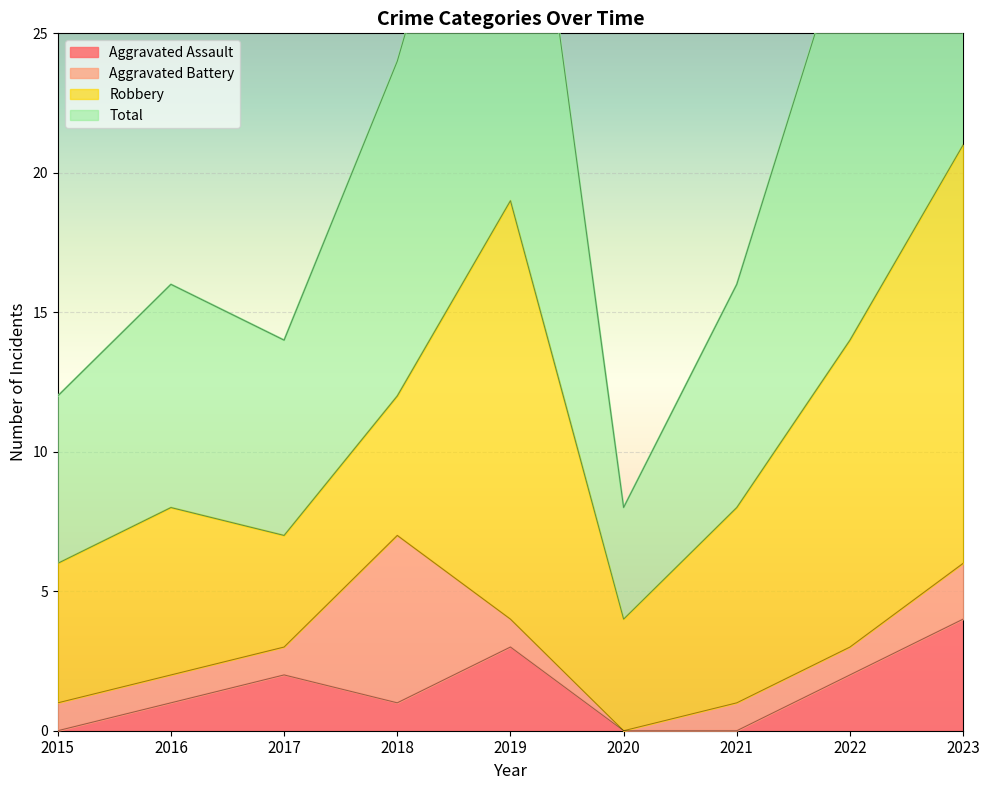

At which category is the sum across all series the highest?

2023